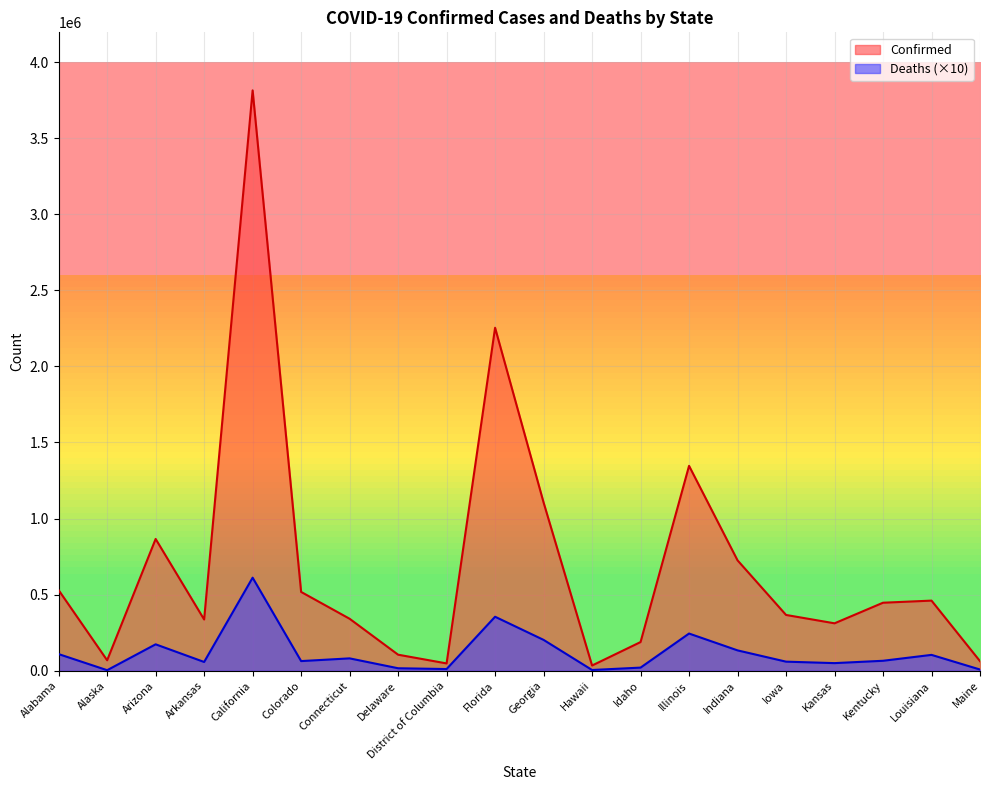

What is the sum of the Deaths values at Kansas and Alabama?

159300